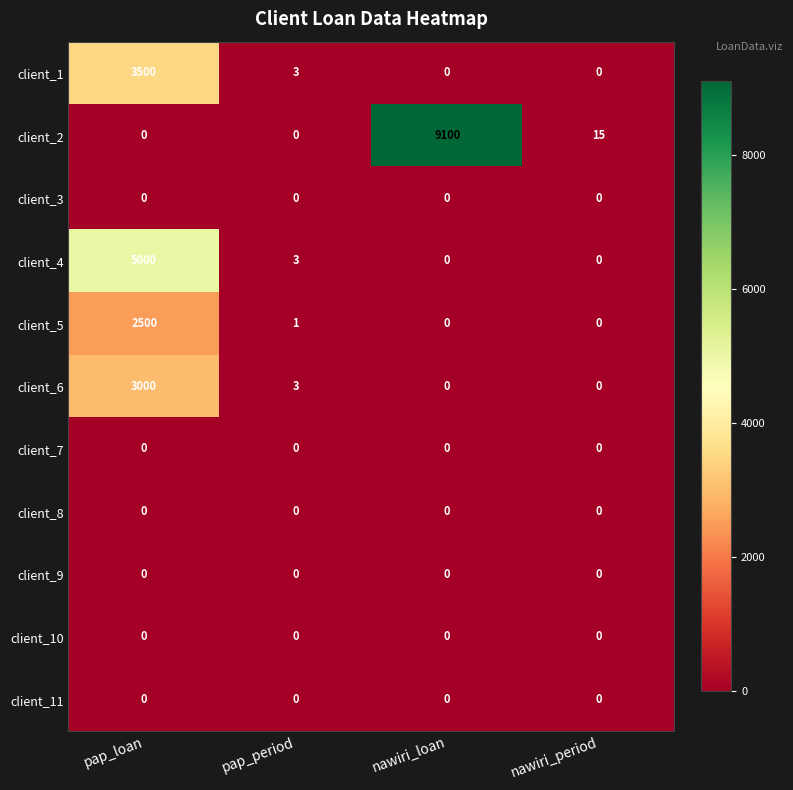

At which label does client_6 first exceed 3?

pap_loan